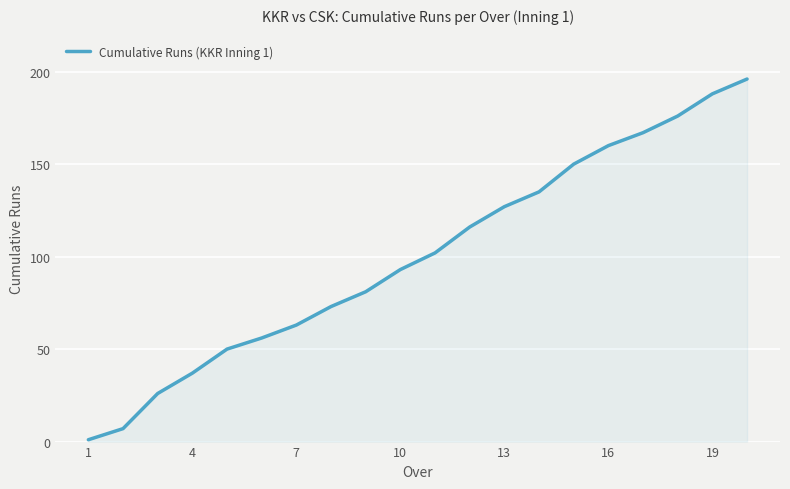

What is the difference between the maximum and minimum values?

195